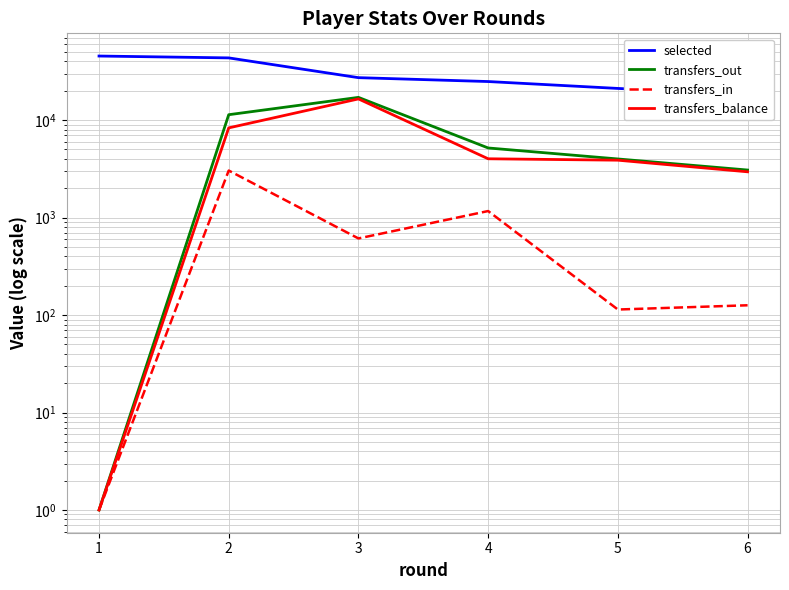

Reading left to right, what are all the values shown in this chart?

selected: 1=45423	2=43471	3=27255	4=24868	5=21130	6=18311
transfers_out: 1=1	2=11360	3=17107	4=5178	5=3994	6=3075
transfers_in: 1=1	2=3038	3=611	4=1167	5=114	6=126
transfers_balance: 1=1	2=8322	3=16496	4=4011	5=3880	6=2949